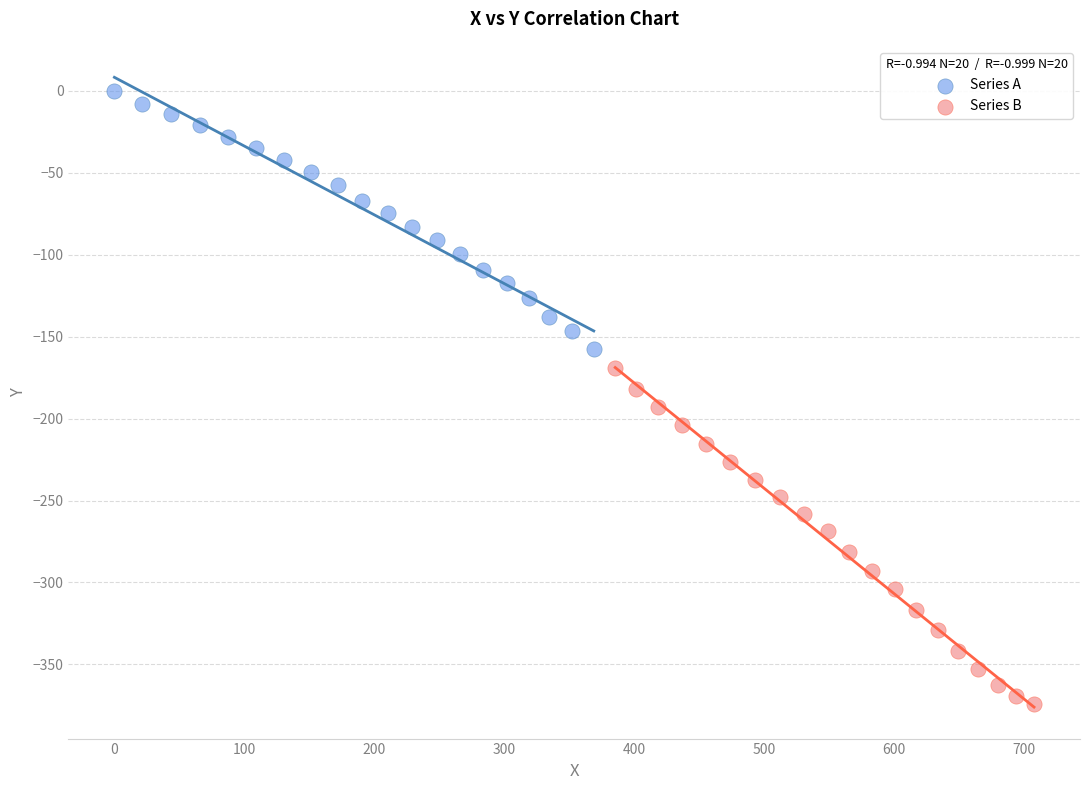

Which series reaches the maximum Y coordinate?

Series A